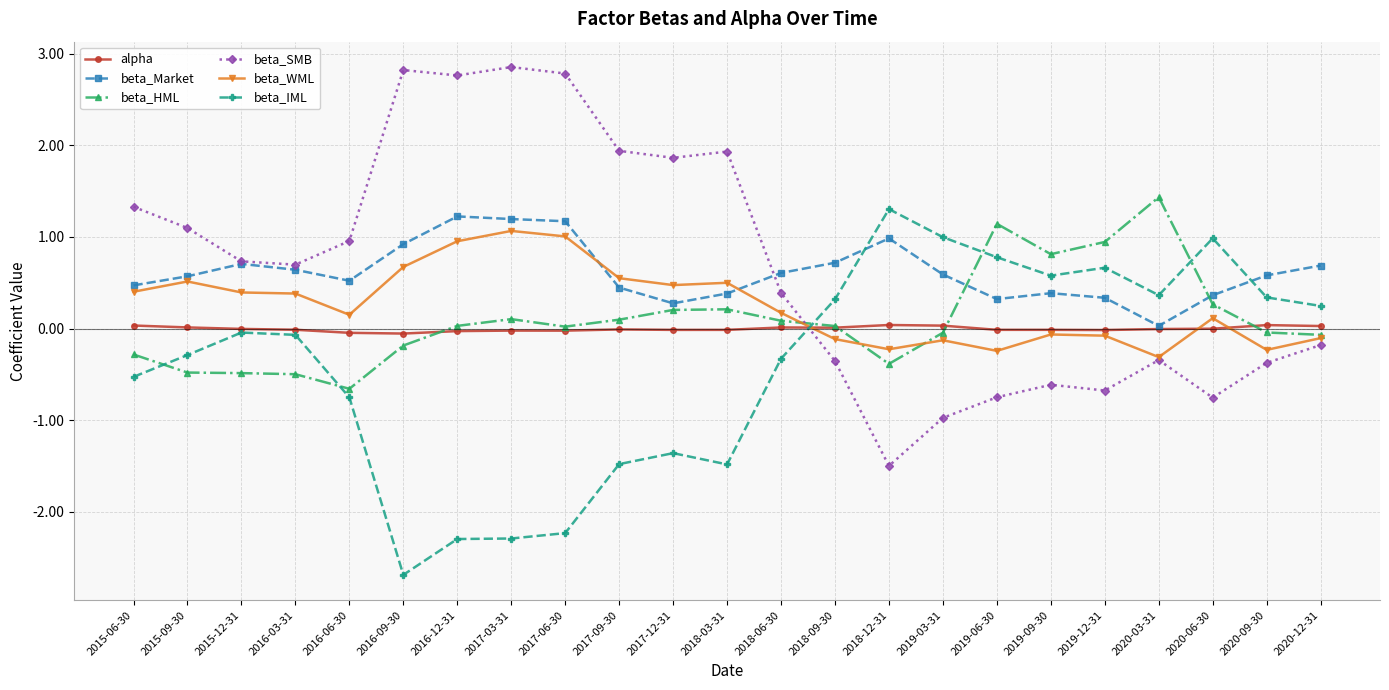

True or false: beta_IML and beta_Market intersect in this chart.

True